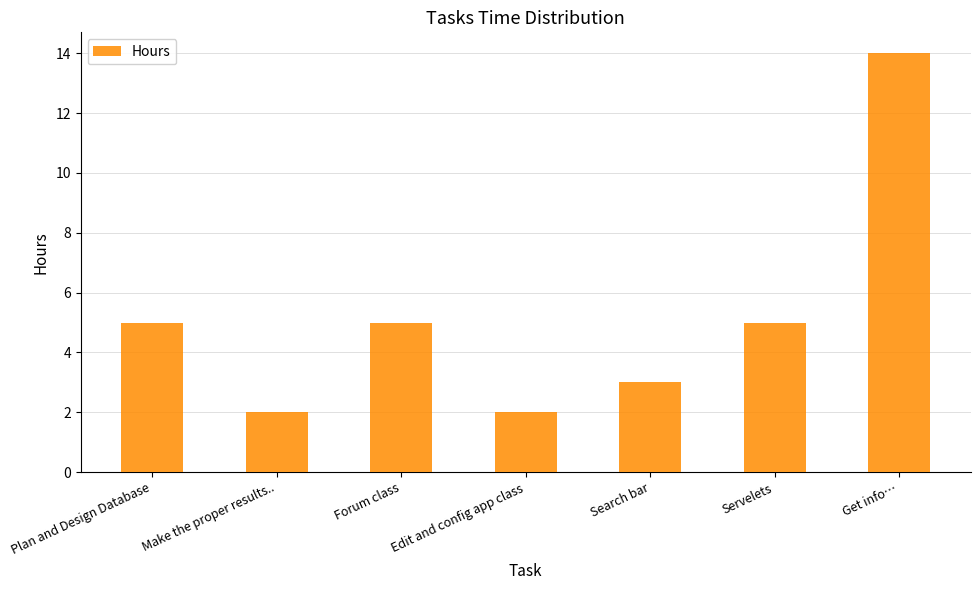

The chart shows a value of 2 at Make the proper results... True or false?

True